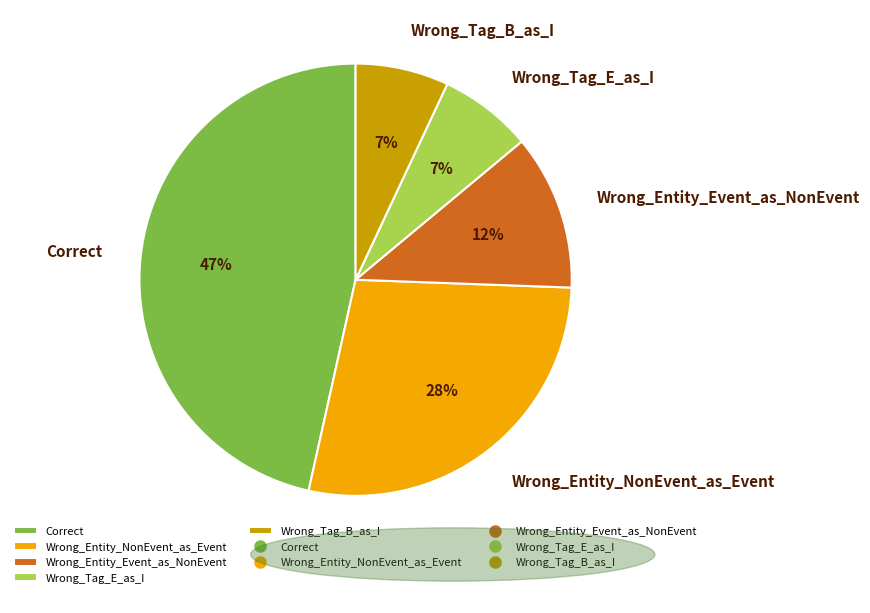

Is Correct the majority of the pie?

No